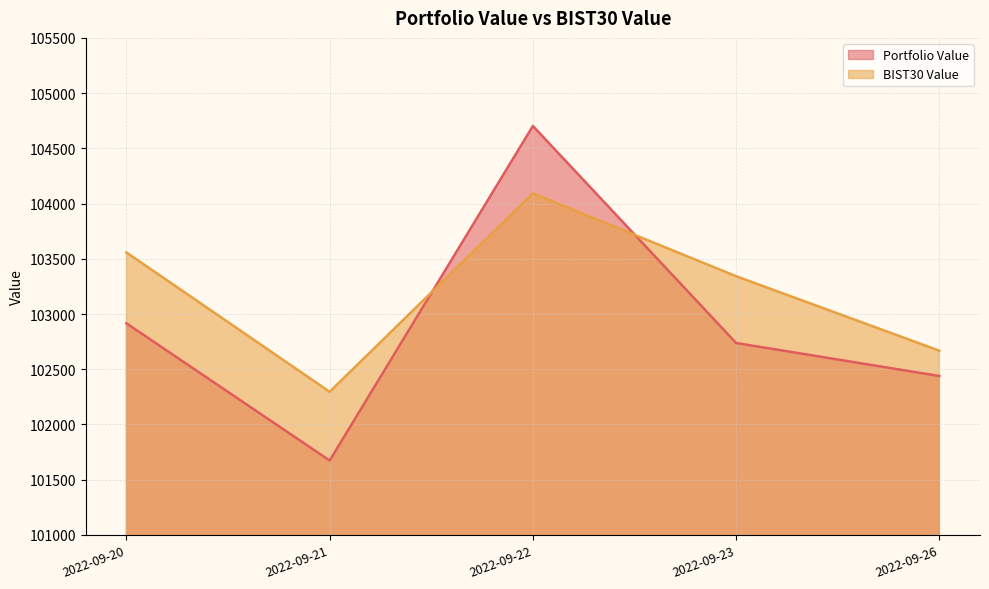

How many data points in Portfolio Value are less than 102737?

2